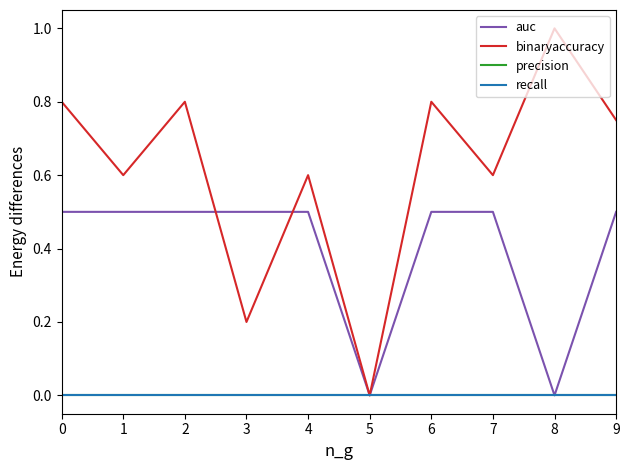

Does the chart display data point markers on the line(s)?

No